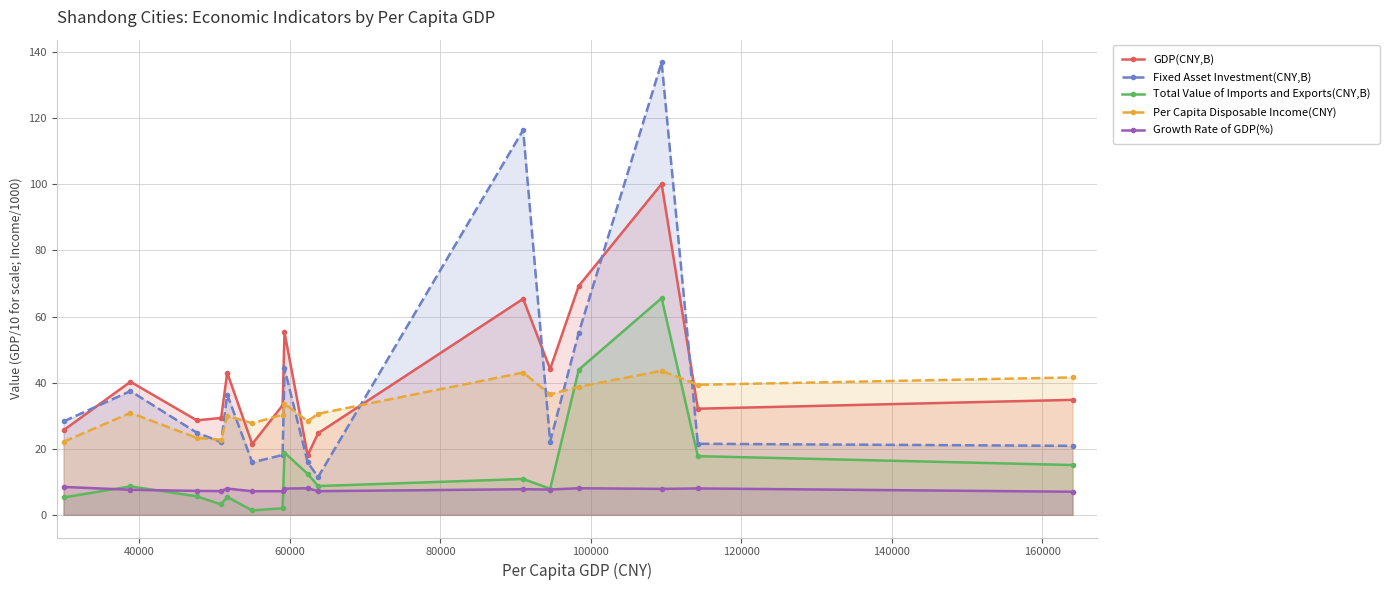

Which series has the largest range (max minus min)?

Fixed Asset Investment(CNY,B)